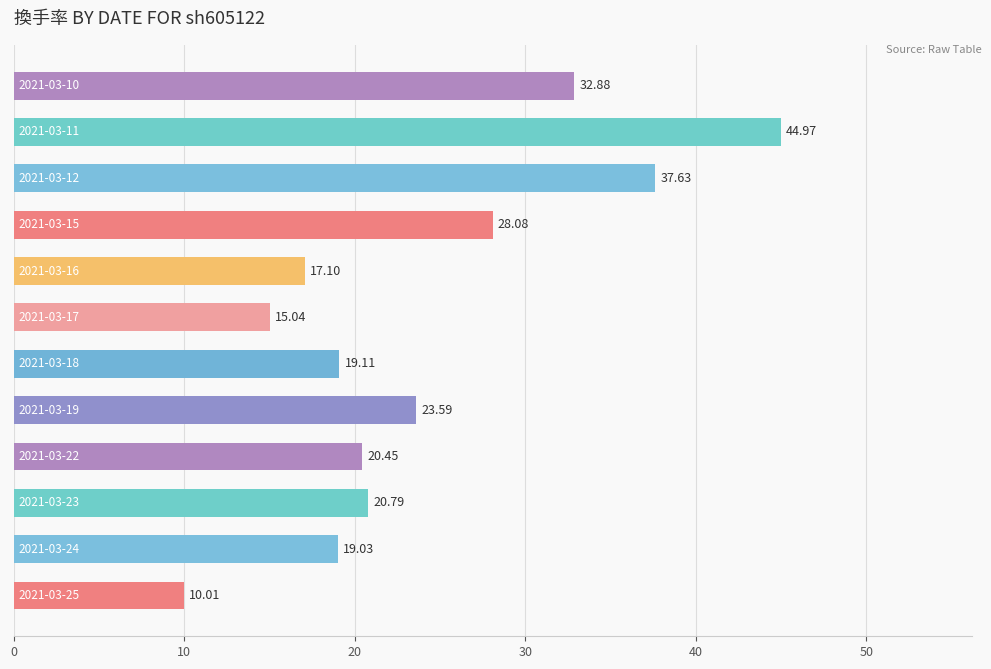

What is the sum of all values?

288.7